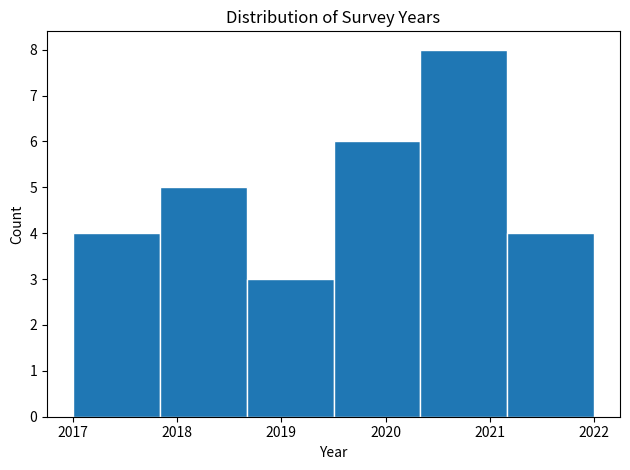

Over which range of the x-axis is the bar tallest?

2020.3 to 2021.2